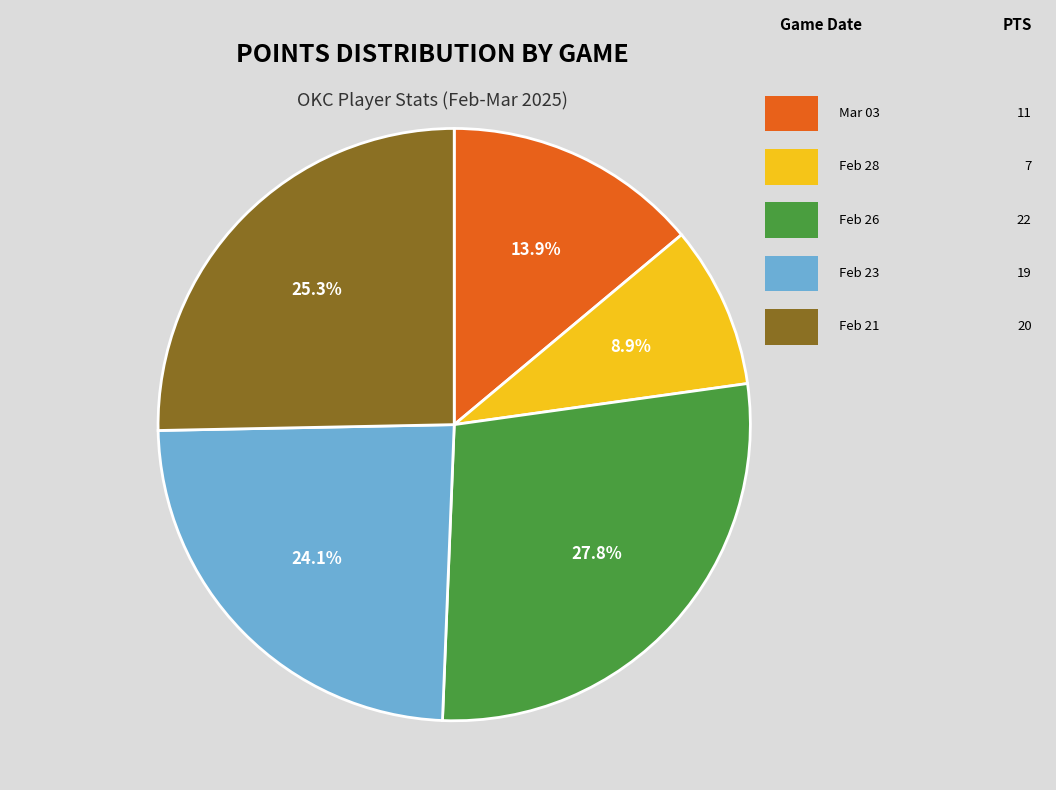

Does any single category account for the majority?

No